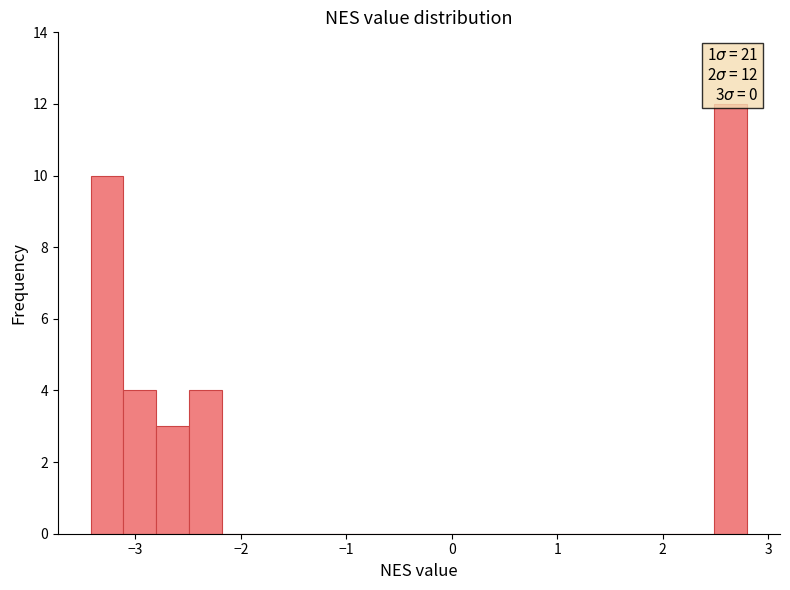

Around what value on the x-axis is the tallest bar? Give the approximate position of its centre, as read against the axis.

2.6